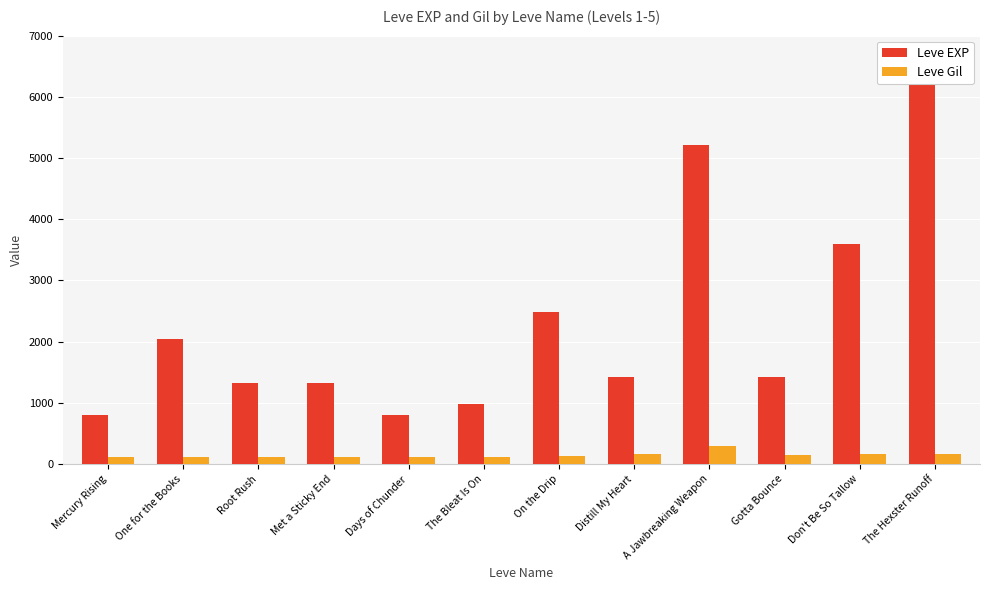

Does the chart contain stacked bars?

No